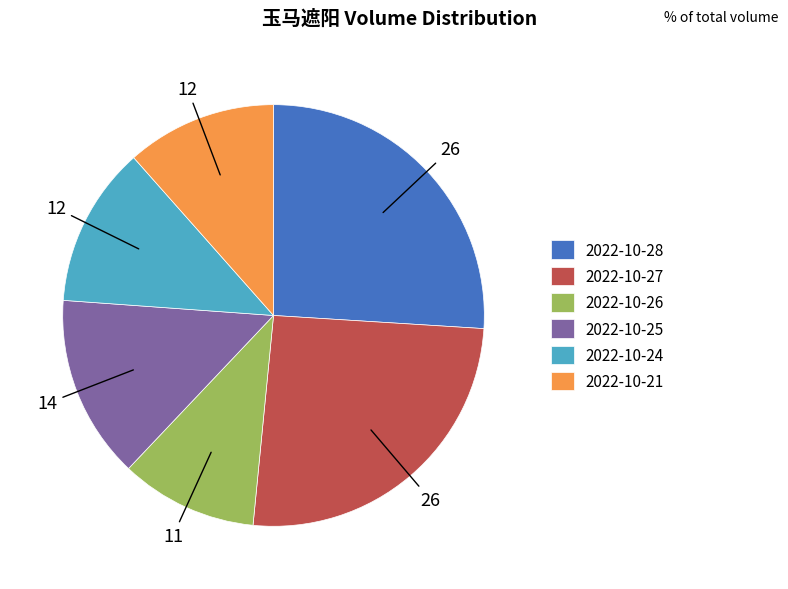

True or false: 2022-10-27 accounts for 26% of the total.

True